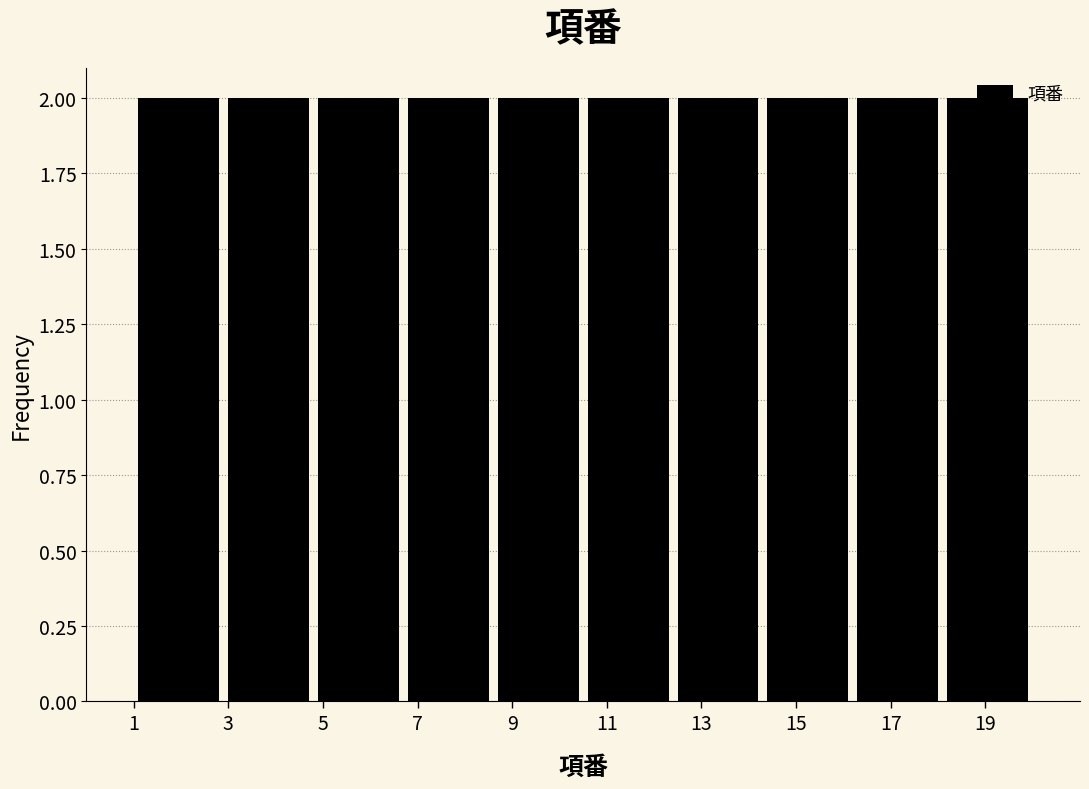

What is the height of the bar covering 10.5 to 12.4 on the x-axis? Neither the bar edges nor the heights are printed on the chart, so give them approximately, as read against the axes.

2